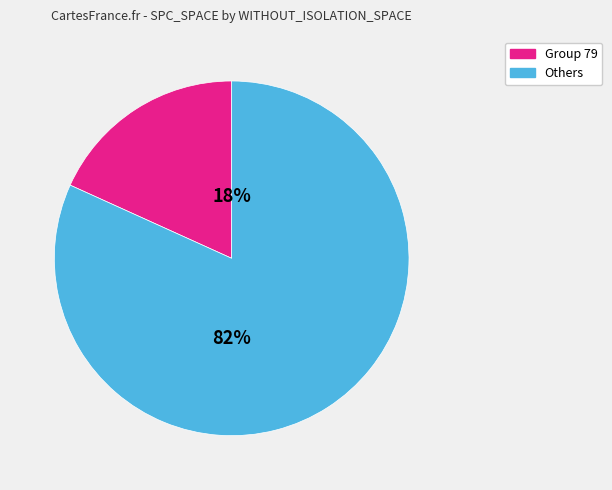

To the nearest percent, what is the difference between the largest and smallest slice percentages?

64%